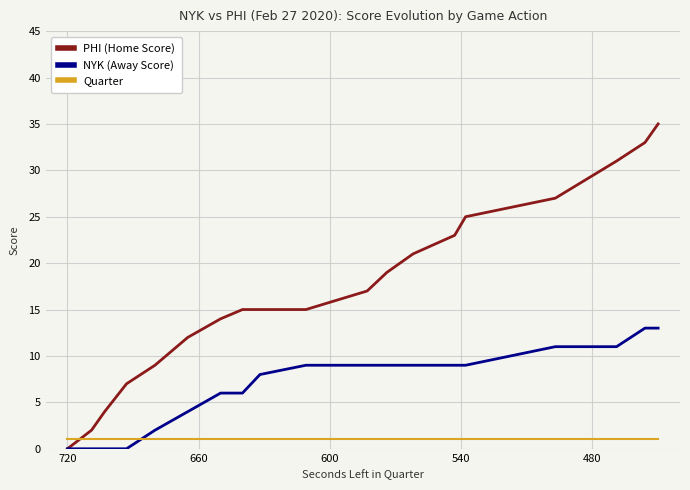

What are all the series names shown in the legend?

PHI (Home Score), NYK (Away Score), Quarter